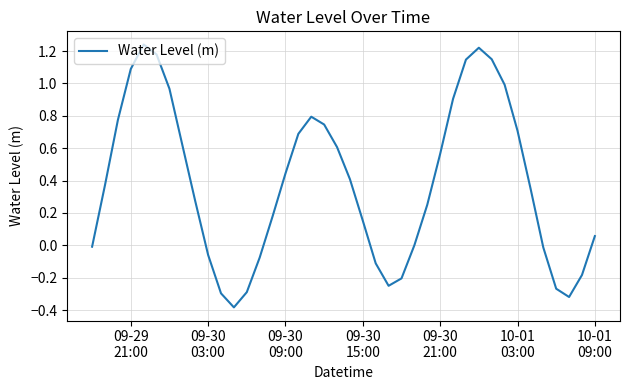

What is the minimum value shown in the chart?

-0.4